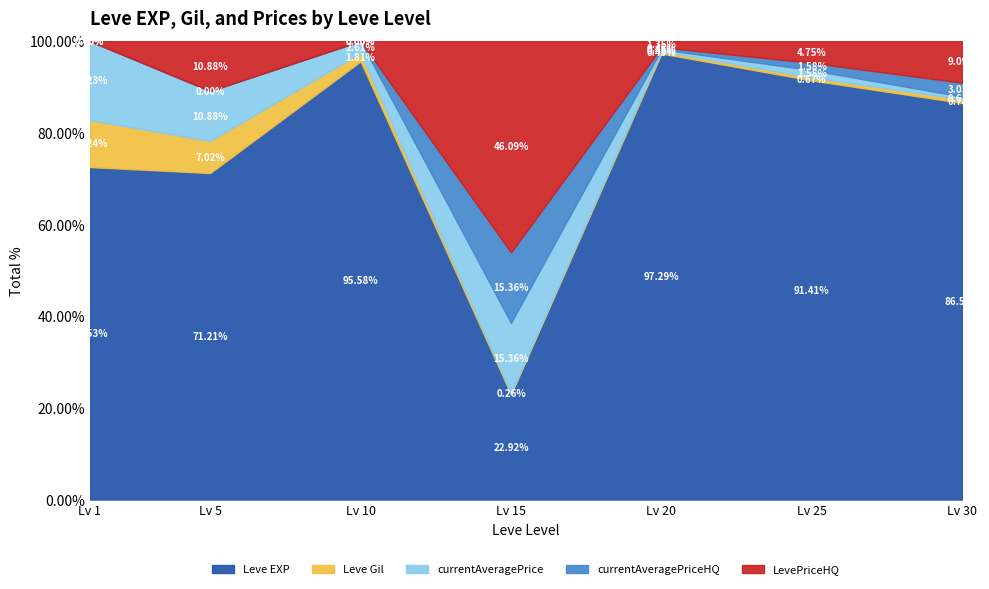

What is the total value across all series at Lv 5?

100.0